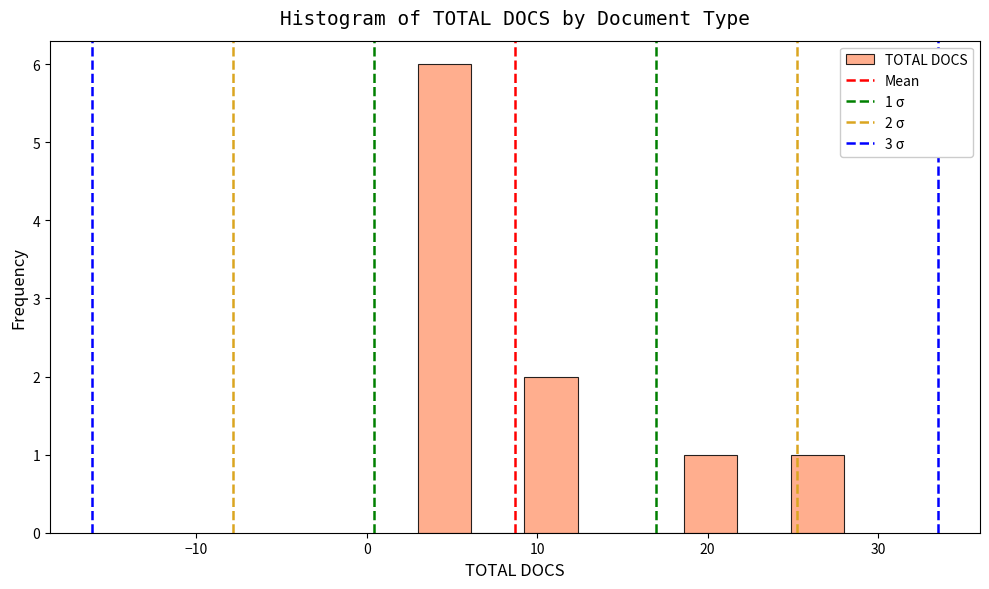

Read against the x-axis, roughly where is the centre of the tallest bar?

5